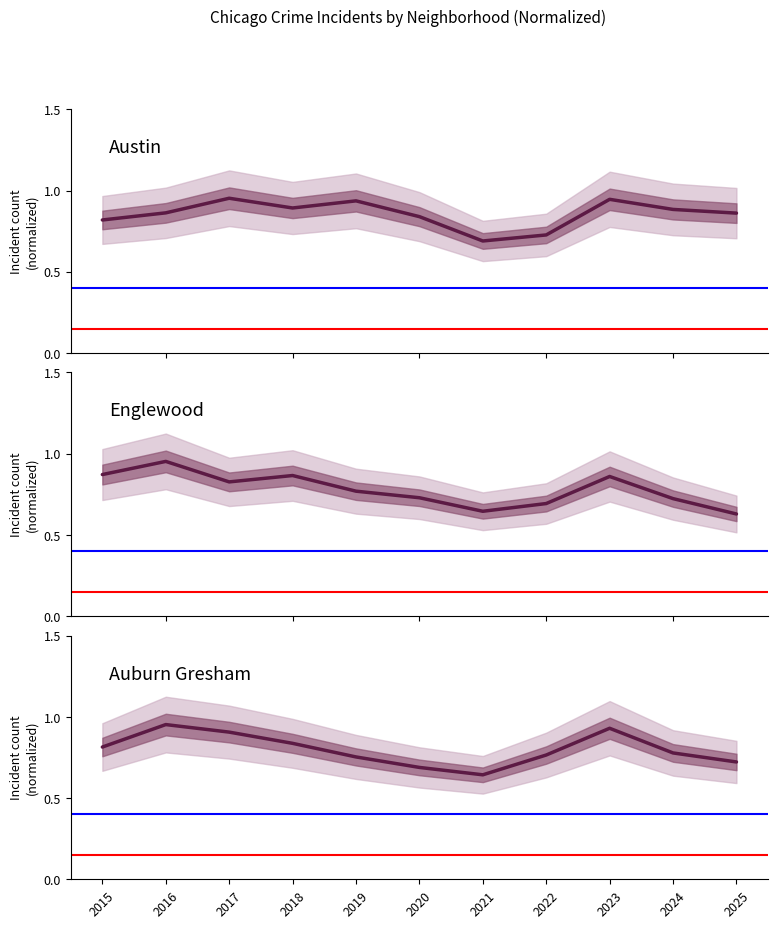

At which category does Austin reach its first local valley?

2018